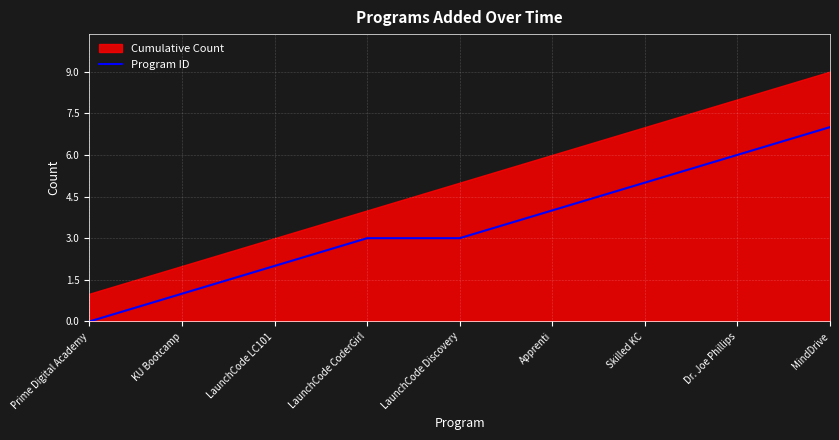

Reading left to right, what are all the values shown in this chart?

Prime Digital Academy=0	KU Bootcamp=1	LaunchCode LC101=2	LaunchCode CoderGirl=3	LaunchCode Discovery=3	Apprenti=4	Skilled KC=5	Dr. Joe Phillips=6	MindDrive=7